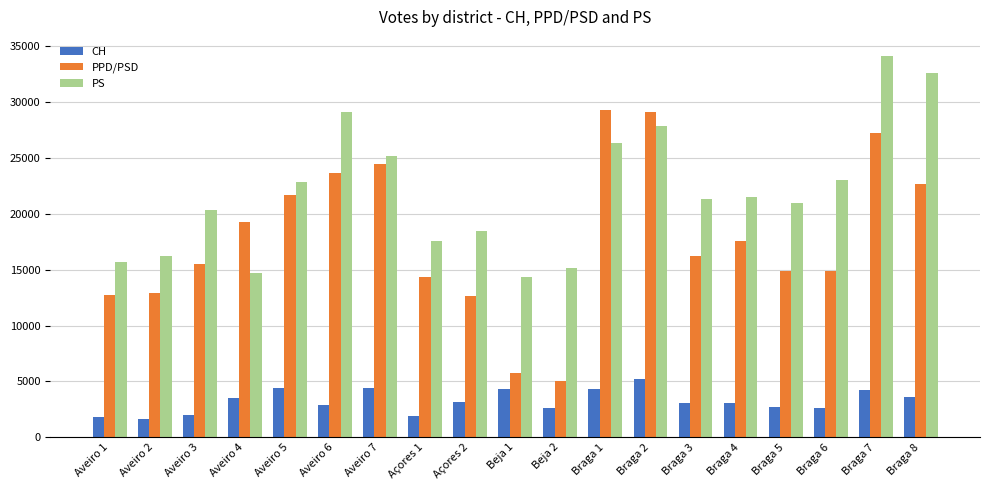

Which series has the widest spread of values?

PPD/PSD